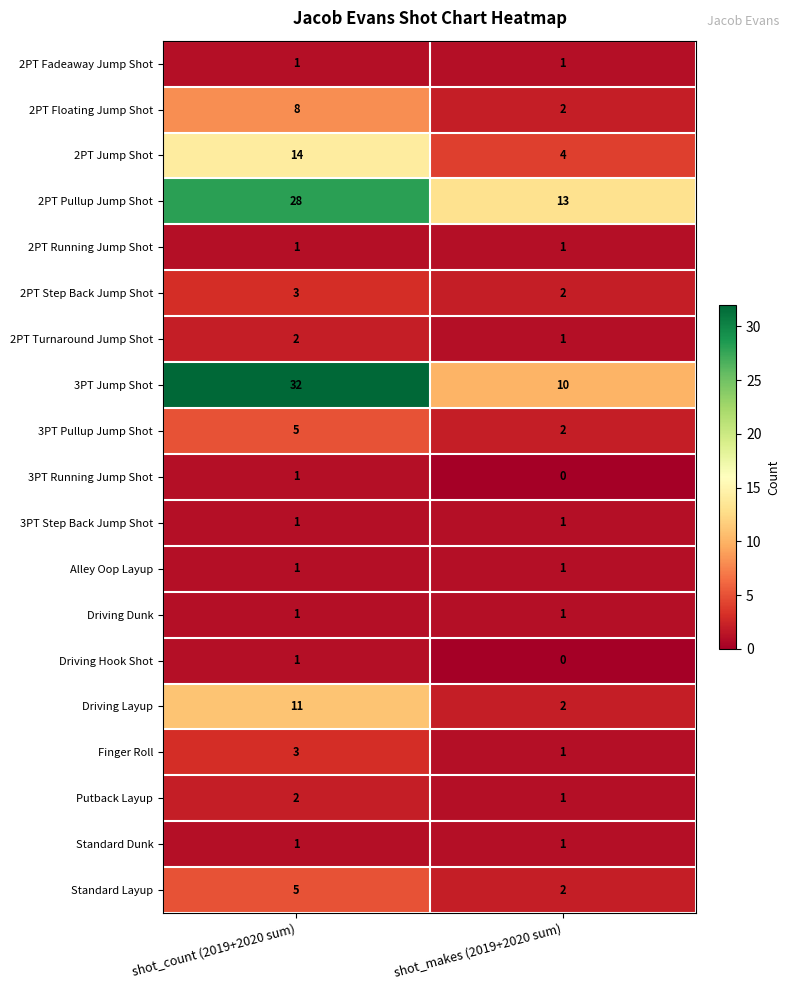

Is it true that Standard Layup equals 2 at shot_makes (2019+2020 sum)?

True